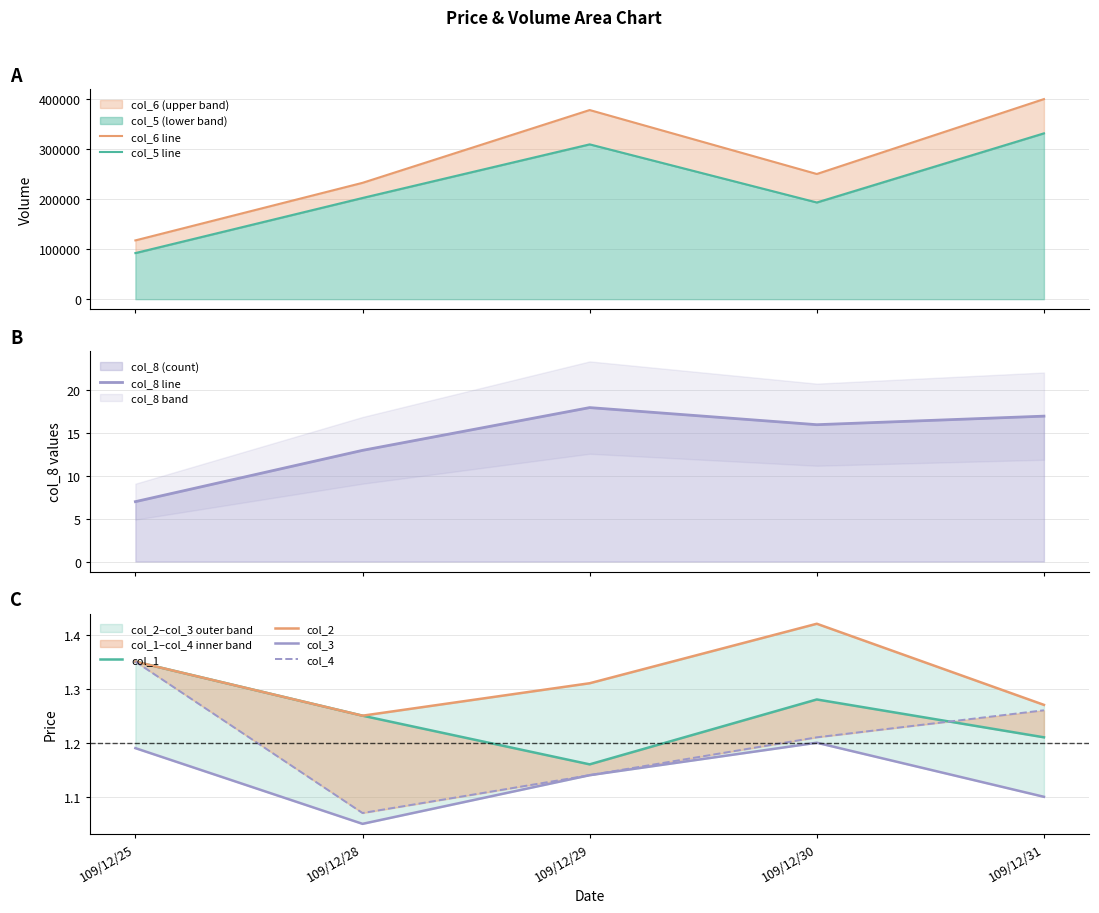

What is the minimum value for col_8 line?

7